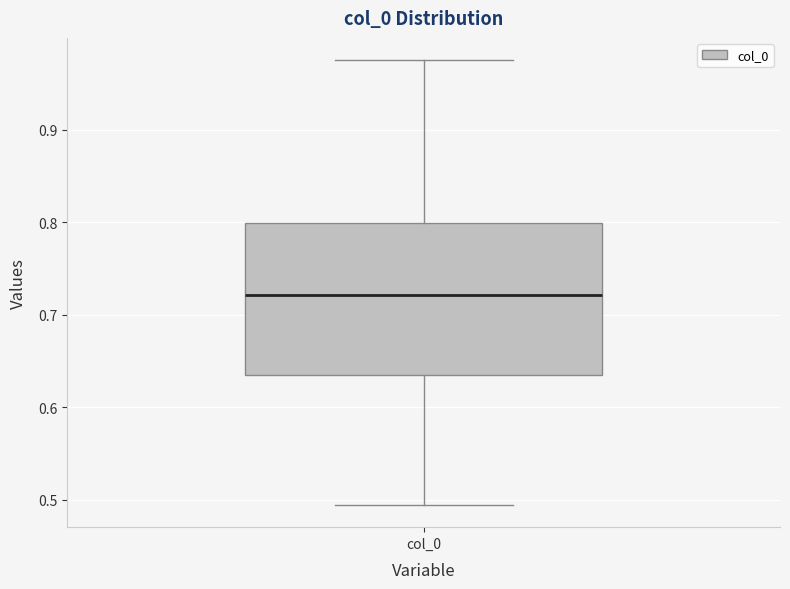

Transcribe this box plot: give where the median line is, the range the box spans, and where the two whiskers end, as read against the y-axis. The values are not printed on the chart, so give them approximately, as read against the axis.

median 0.72, box 0.63 to 0.80, whiskers 0.49 to 0.98